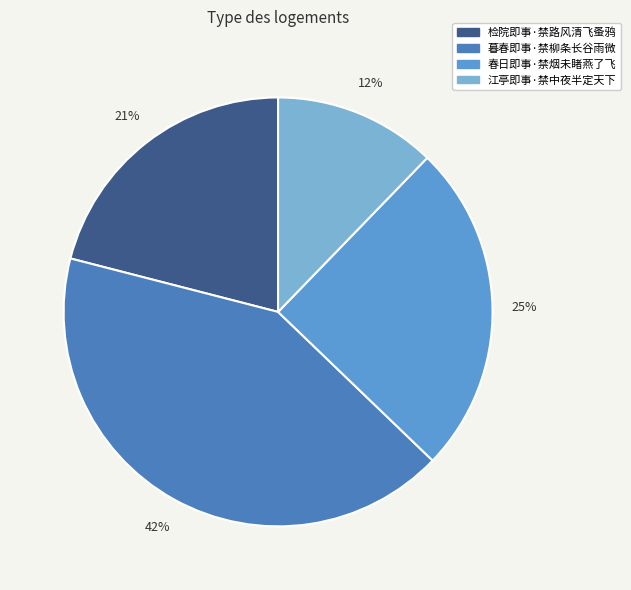

To the nearest percent, what portion does 江亭即事·禁中夜半定天下 represent?

12%